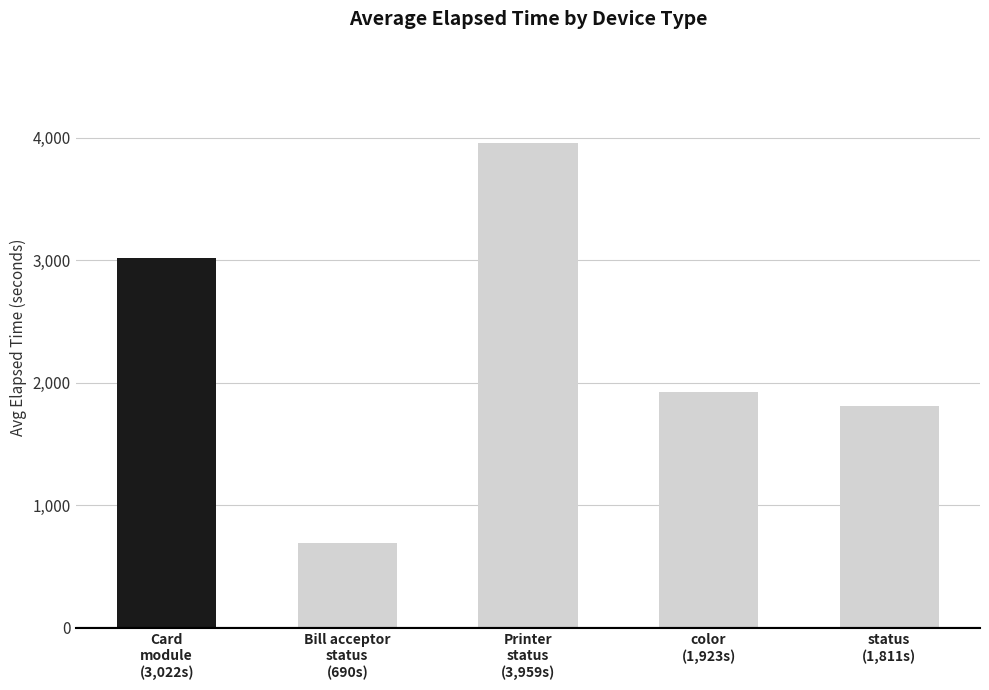

How many data points are less than 1922?

2